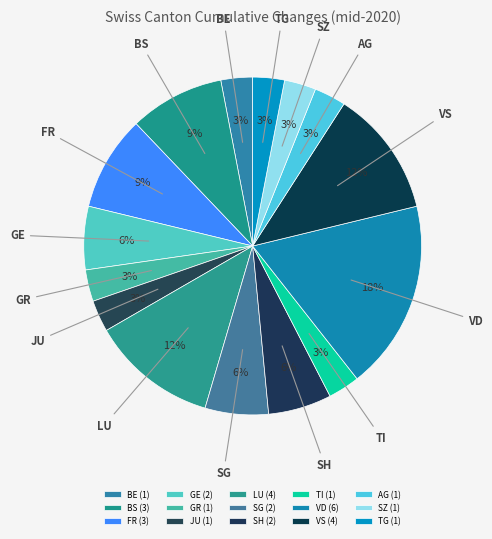

To the nearest percent, what is the difference between the largest and smallest slice percentages?

15%